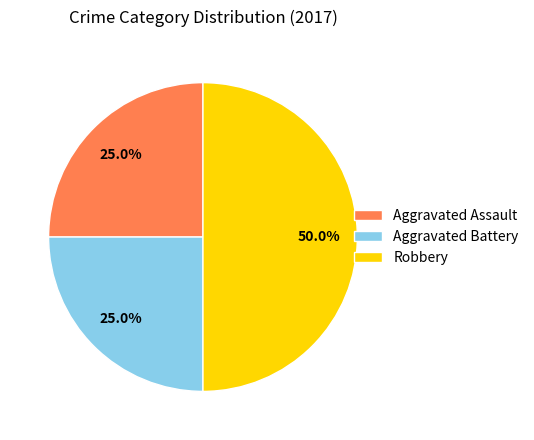

Is it true that Aggravated Assault is 13% of the pie?

False